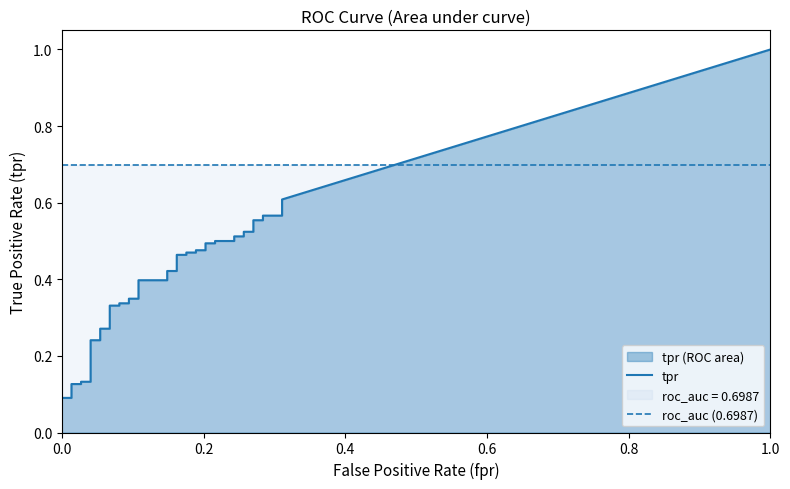

What is the total value across all series at 15?

0.4